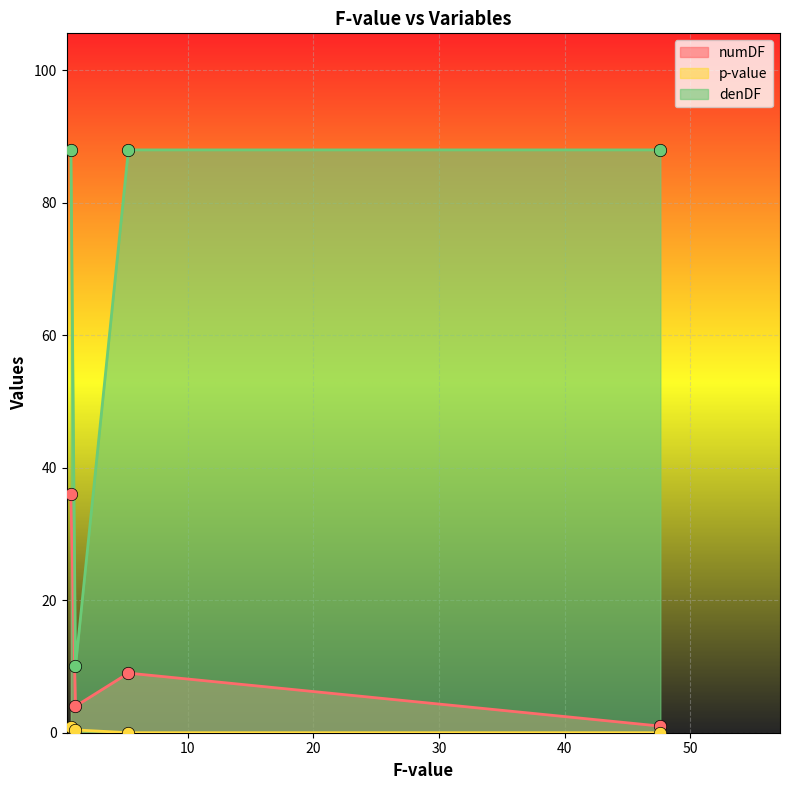

Is the value of p-value at Sample greater than the value of numDF at Date.Sampled:Sample?

No